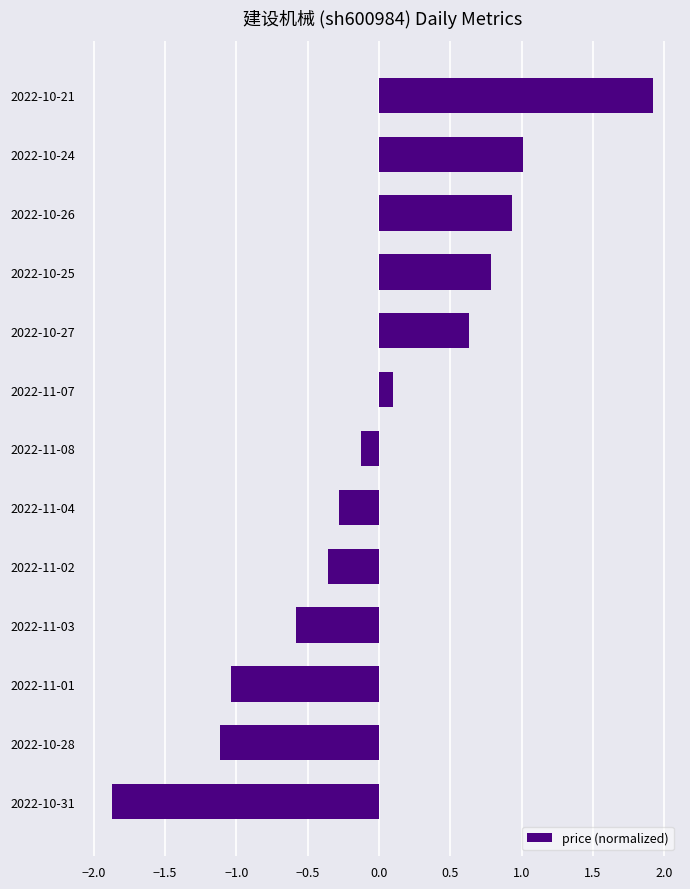

List the labels in order of value, largest first.

2022-10-21, 2022-10-24, 2022-10-26, 2022-10-25, 2022-10-27, 2022-11-07, 2022-11-08, 2022-11-04, 2022-11-02, 2022-11-03, 2022-11-01, 2022-10-28, 2022-10-31